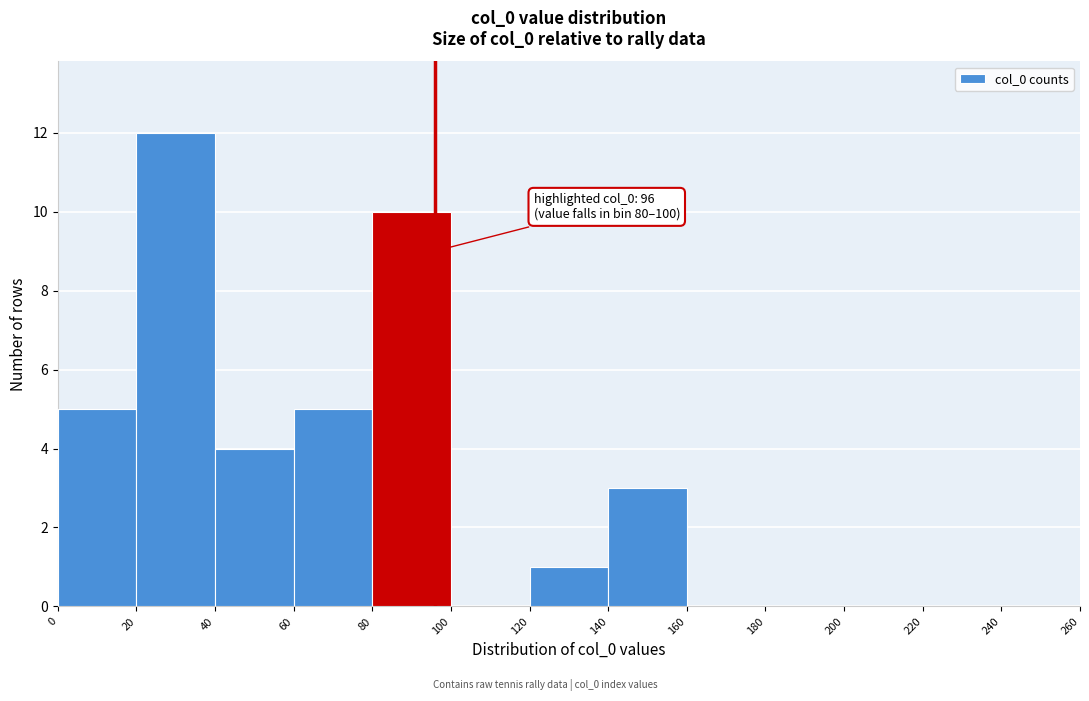

Which range on the x-axis has the tallest bar?

20 to 40